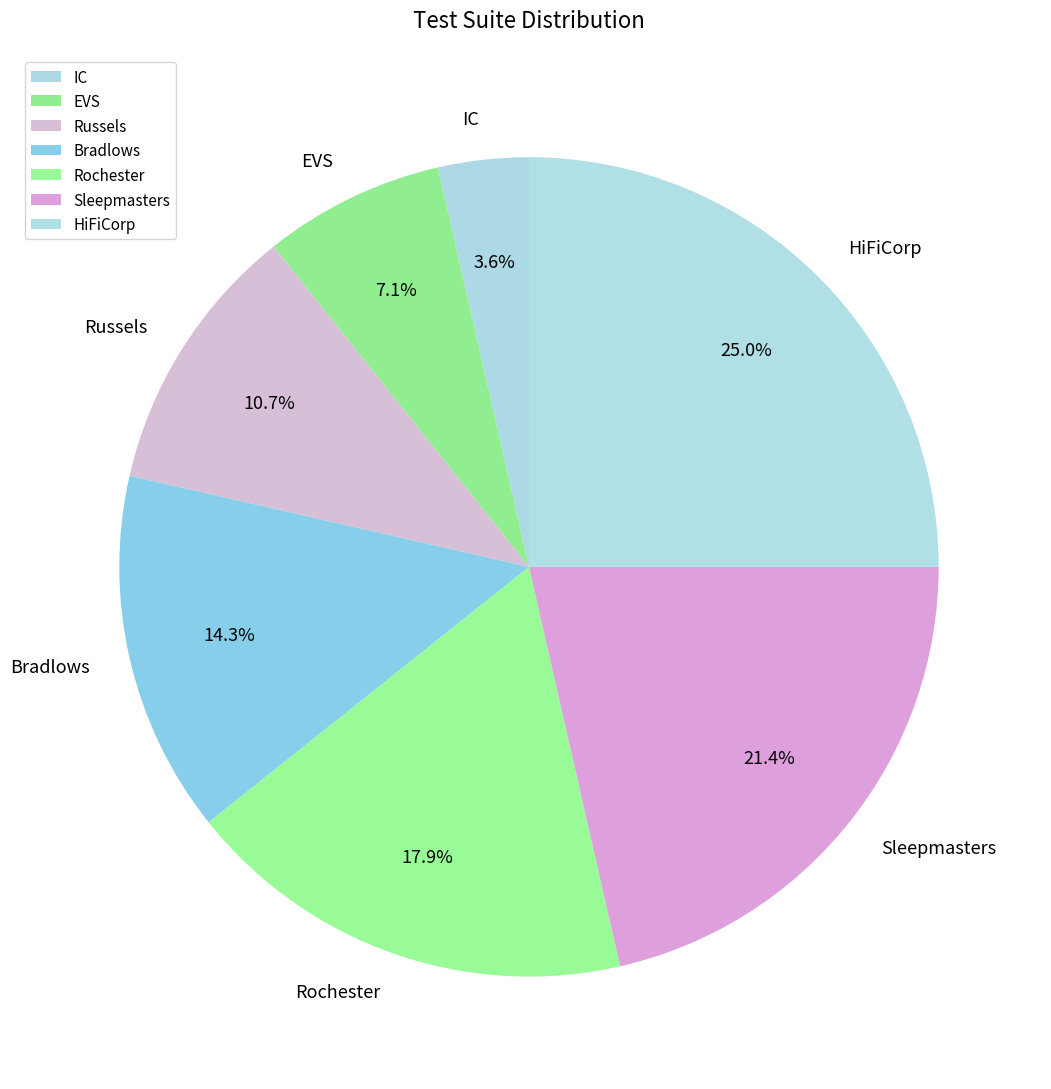

To the nearest percent, what is the difference between the EVS and Russels slice percentages?

4%